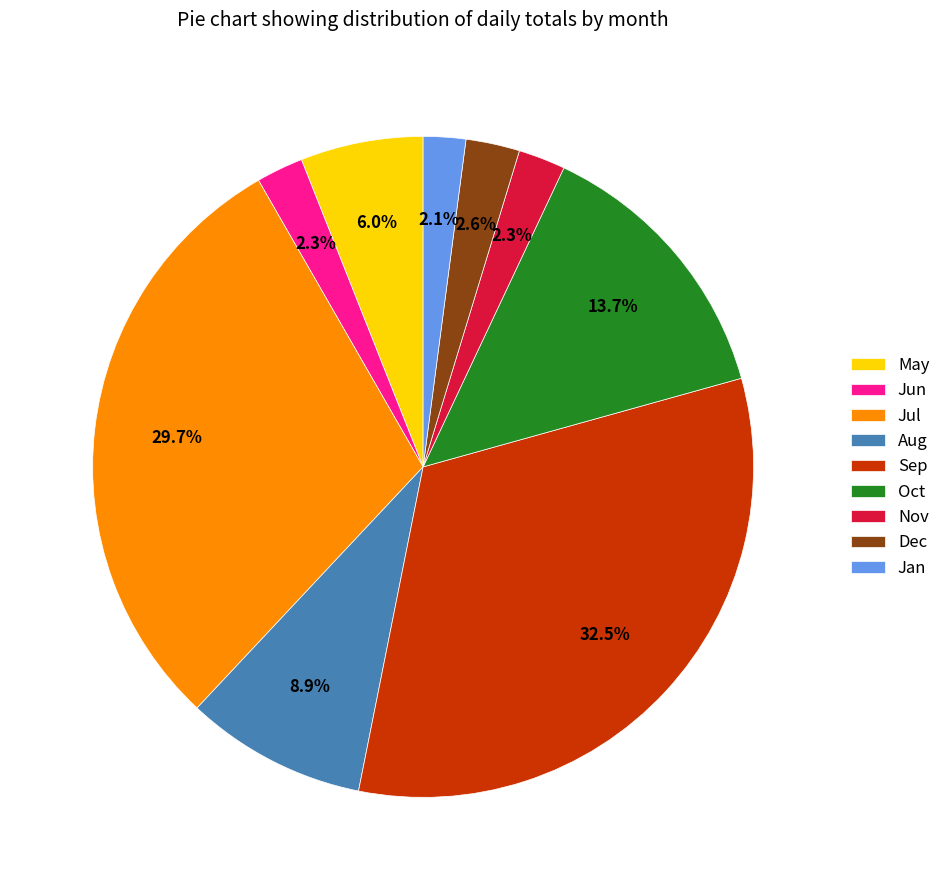

Approximately how many times larger is the value at Jun compared to Sep?

0.1